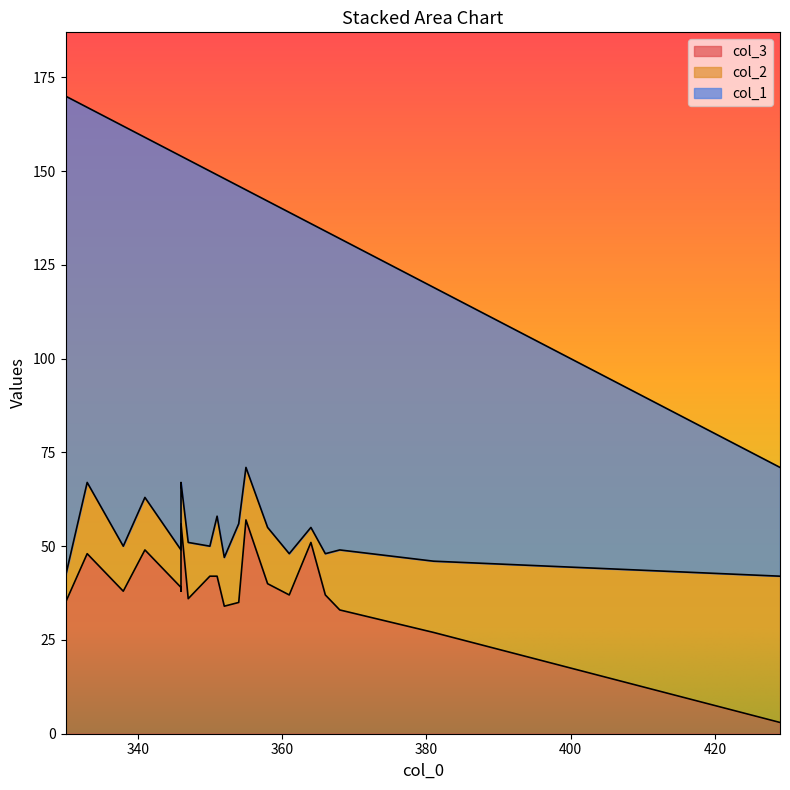

What is the sum of the col_1 values at 11 and 12?

183